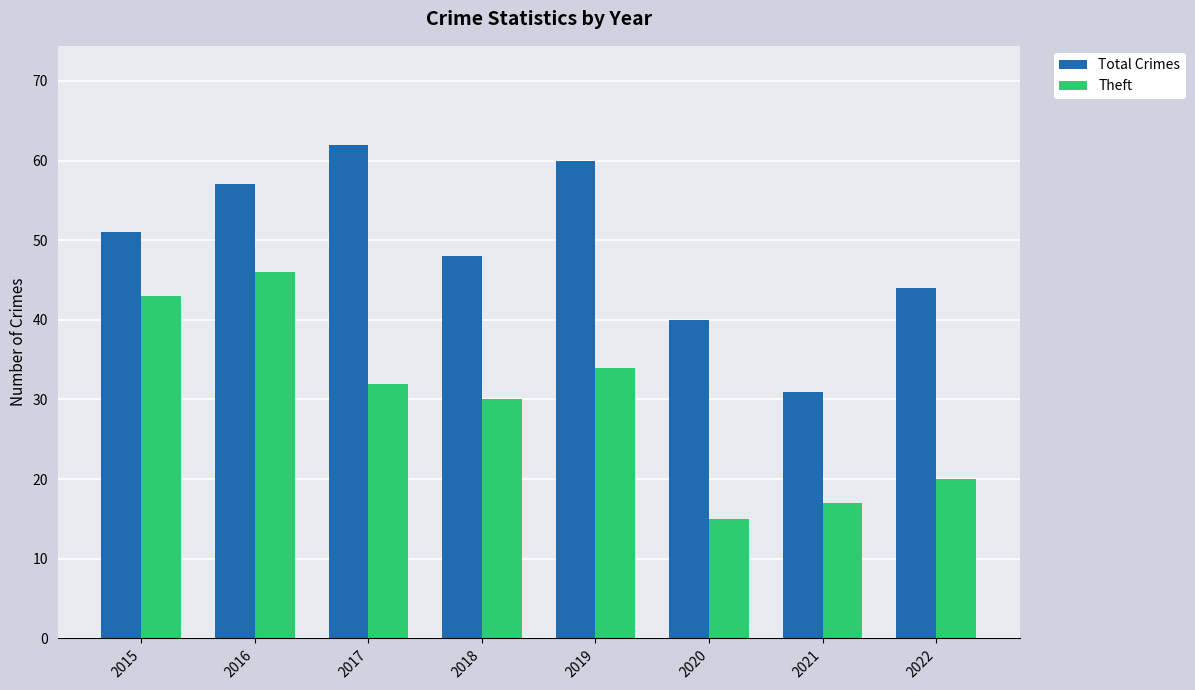

The value of Total Crimes at 2018 is 48. True or false?

True